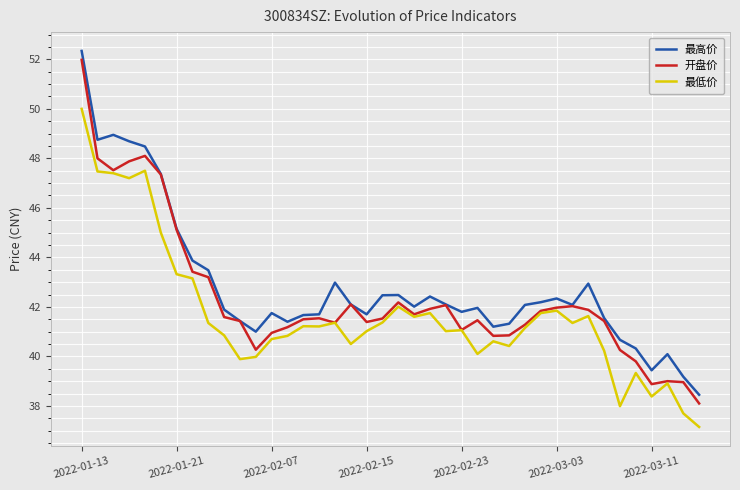

What is the average value of the 最高价 series?

42.8